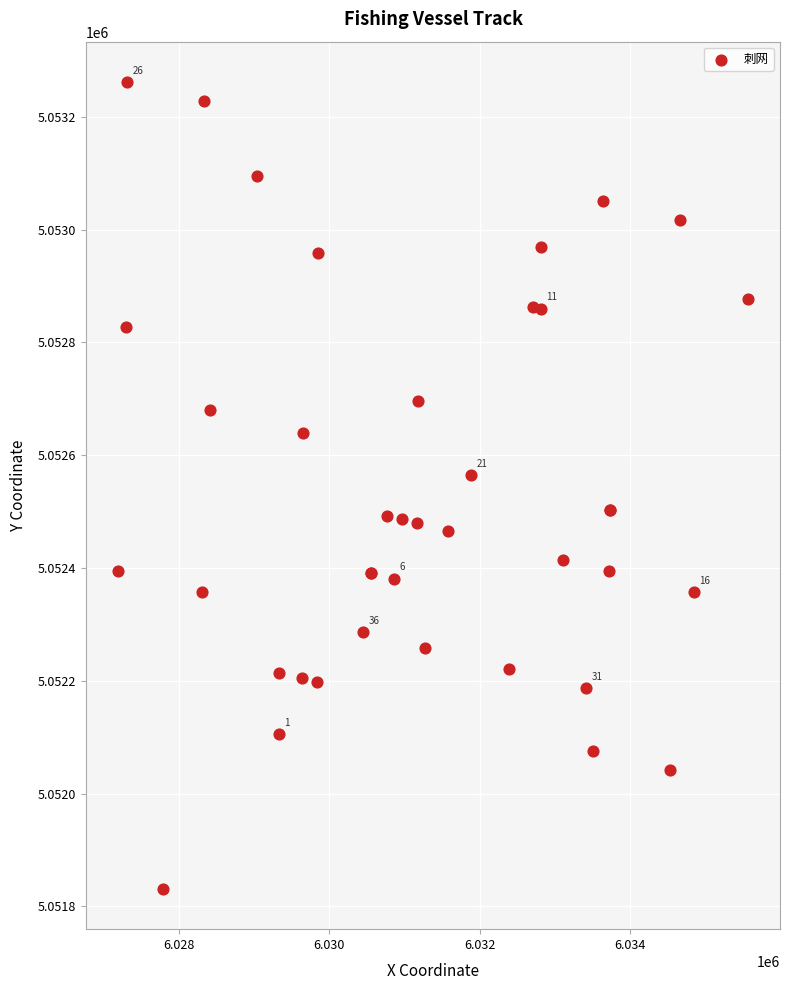

What Y value in the scatter plot is closest to 5052546?

5052564.4